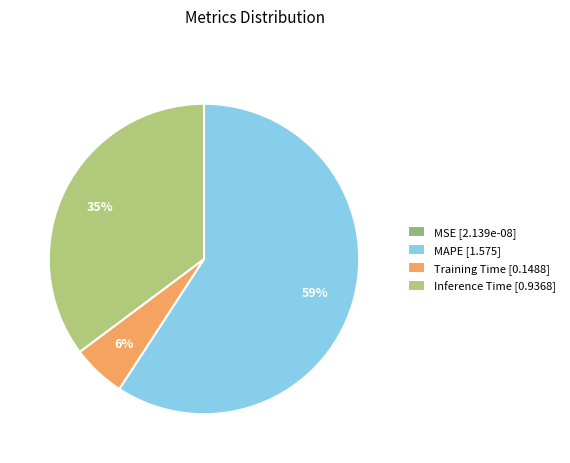

Count the number of slices in the pie.

4